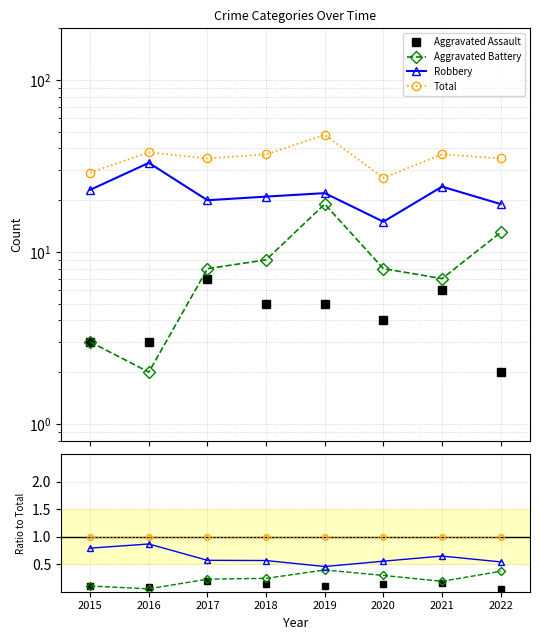

True or false: Aggravated Battery has a value of 0.2 at 2021.

True